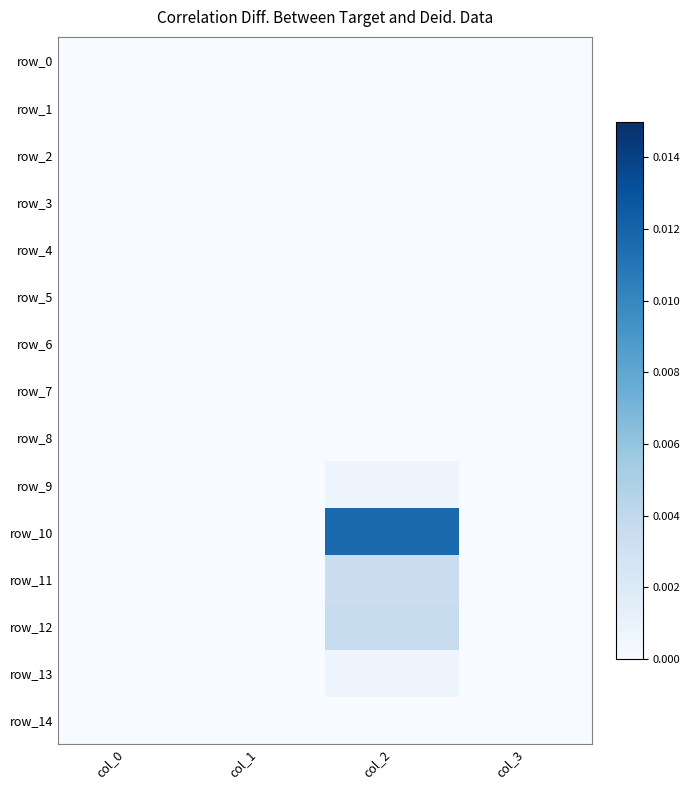

The value of row_14 at col_1 is 0.0. True or false?

True